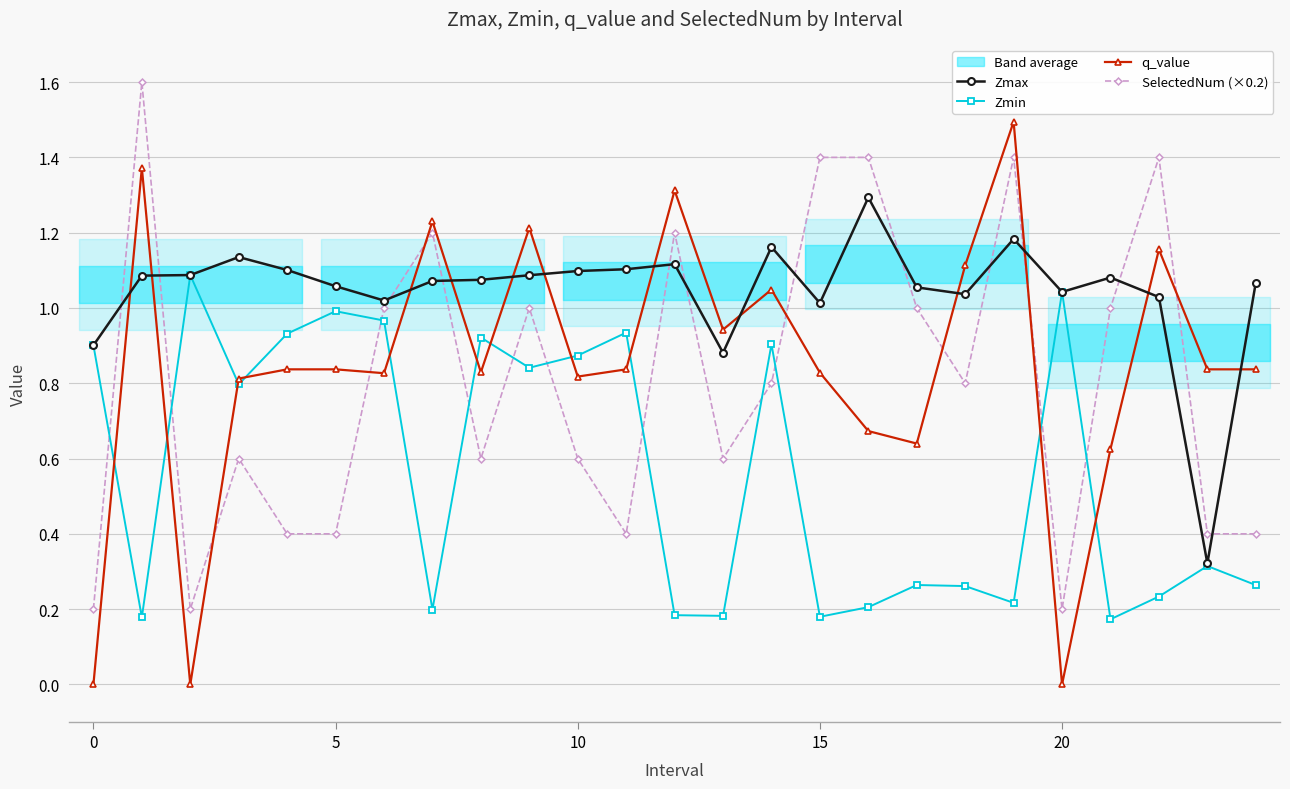

How many times do SelectedNum (×0.2) and q_value cross each other?

7